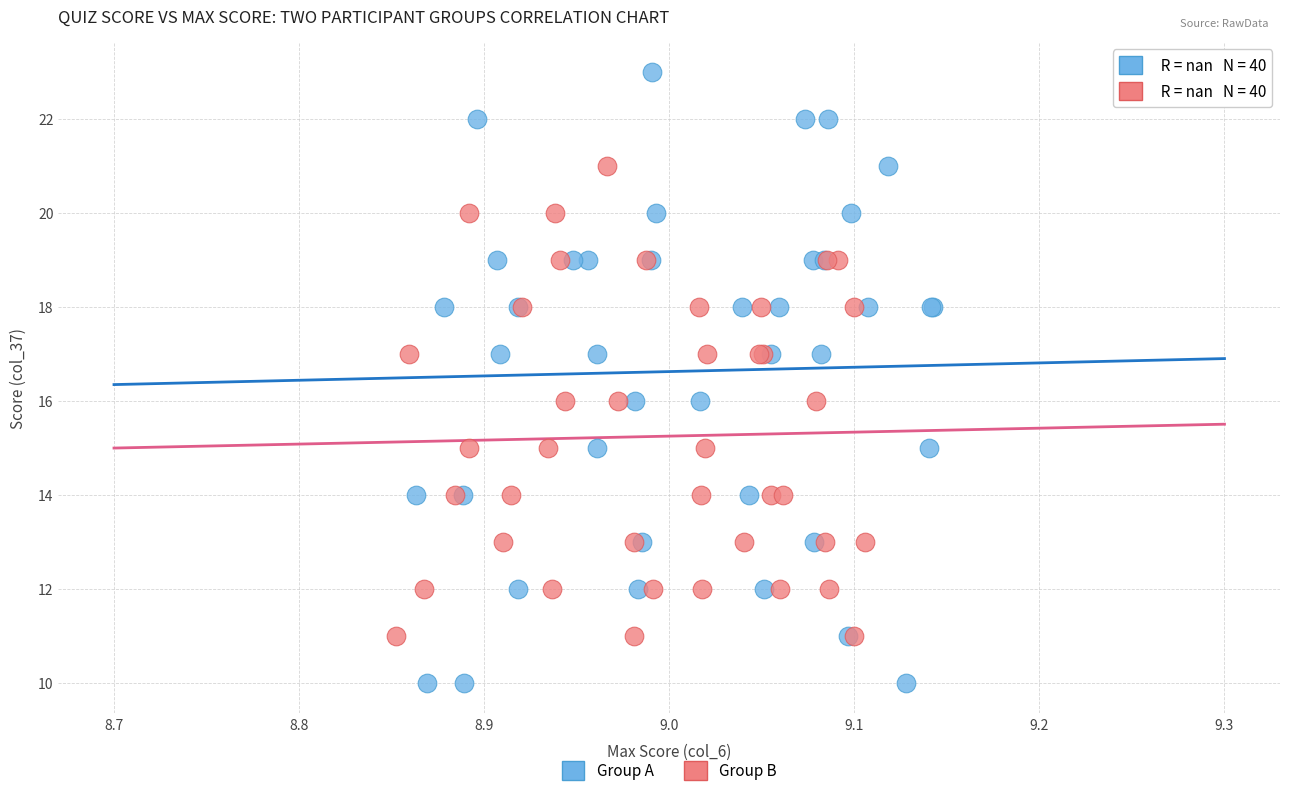

What are all the series names shown in the legend?

Group A, Group B